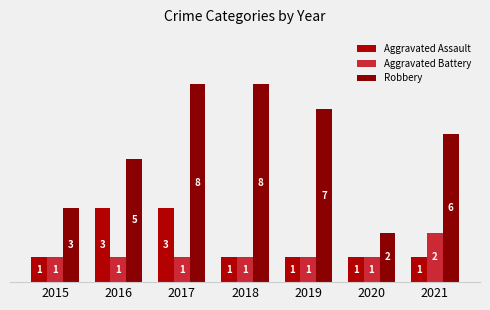

At which label does Robbery first exceed 6?

2017